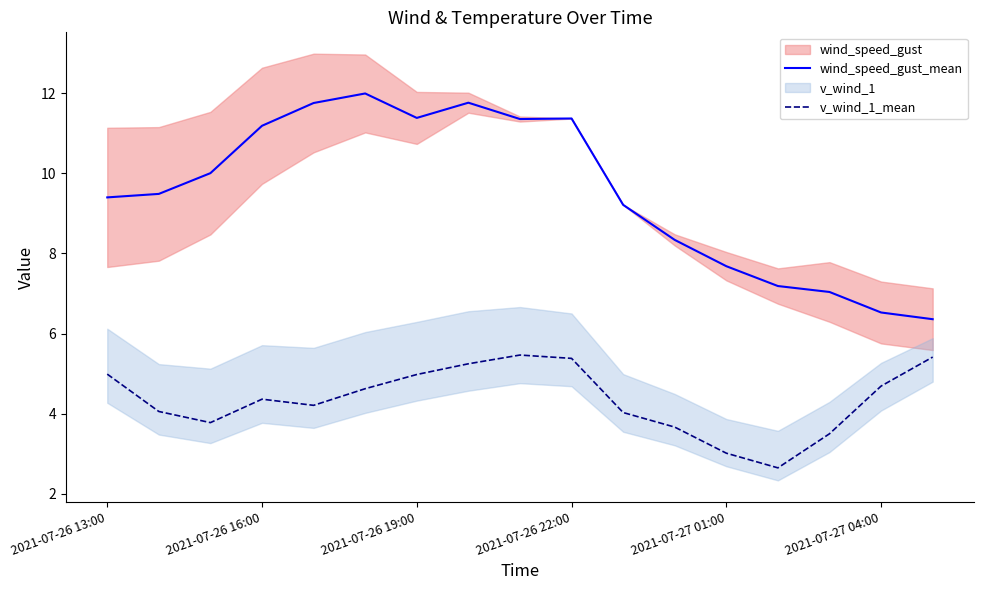

What is the total value across all series at 14?

10.5